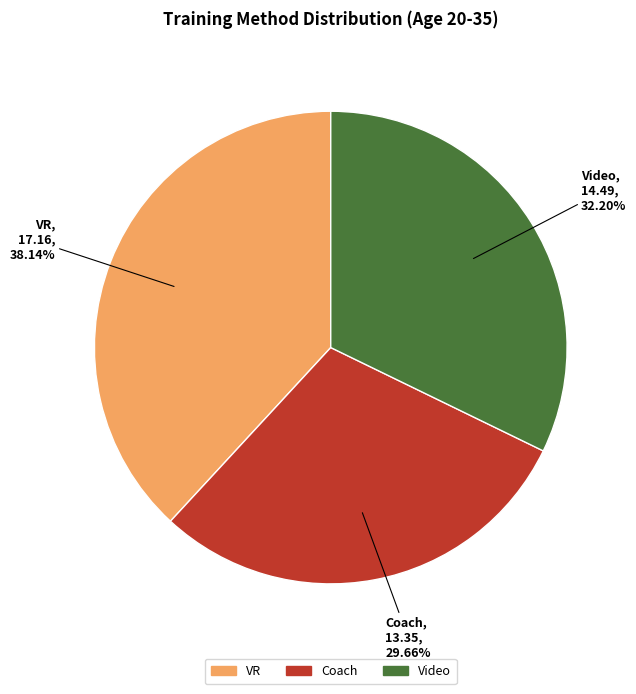

To the nearest percent, what portion does Video represent?

32%